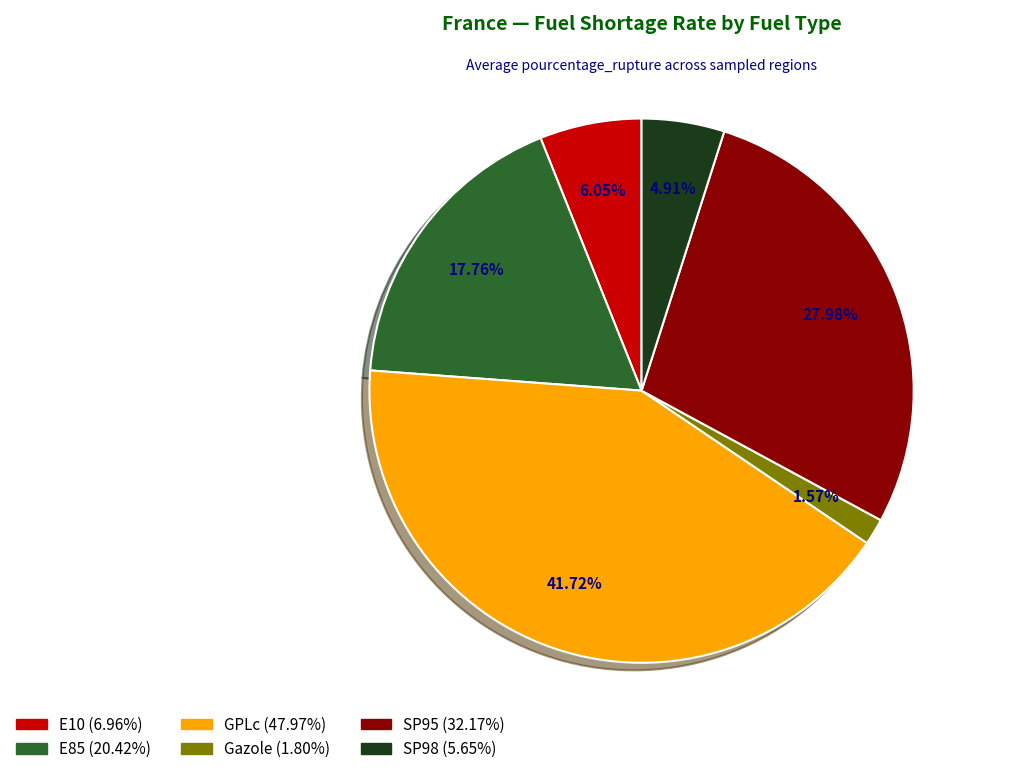

Is there a majority slice in this chart?

No